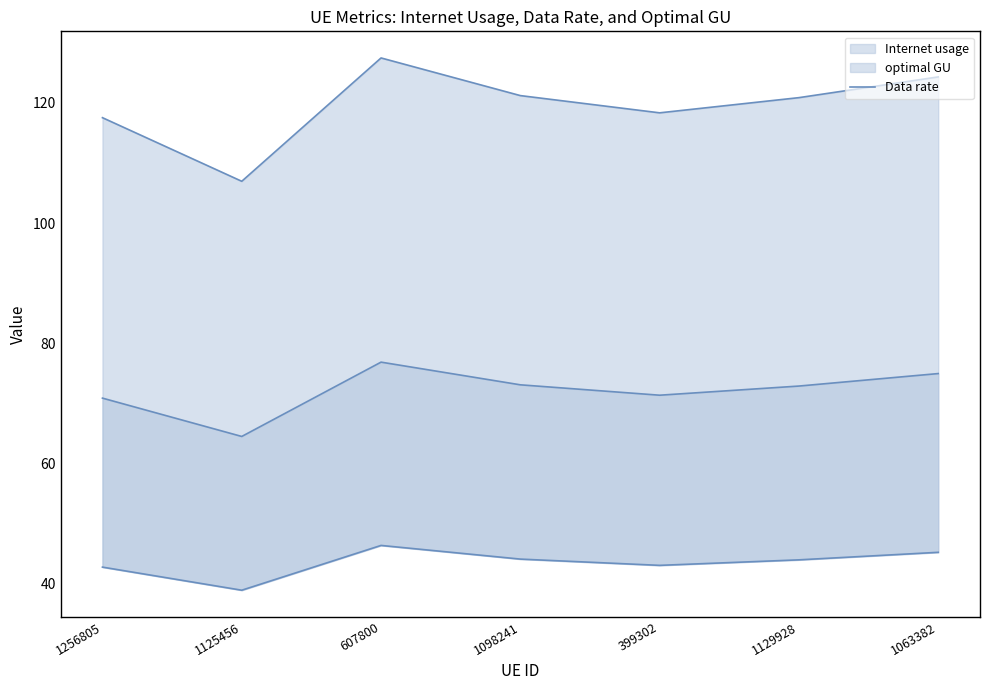

What is the label of the 2nd point from the right?

1129928